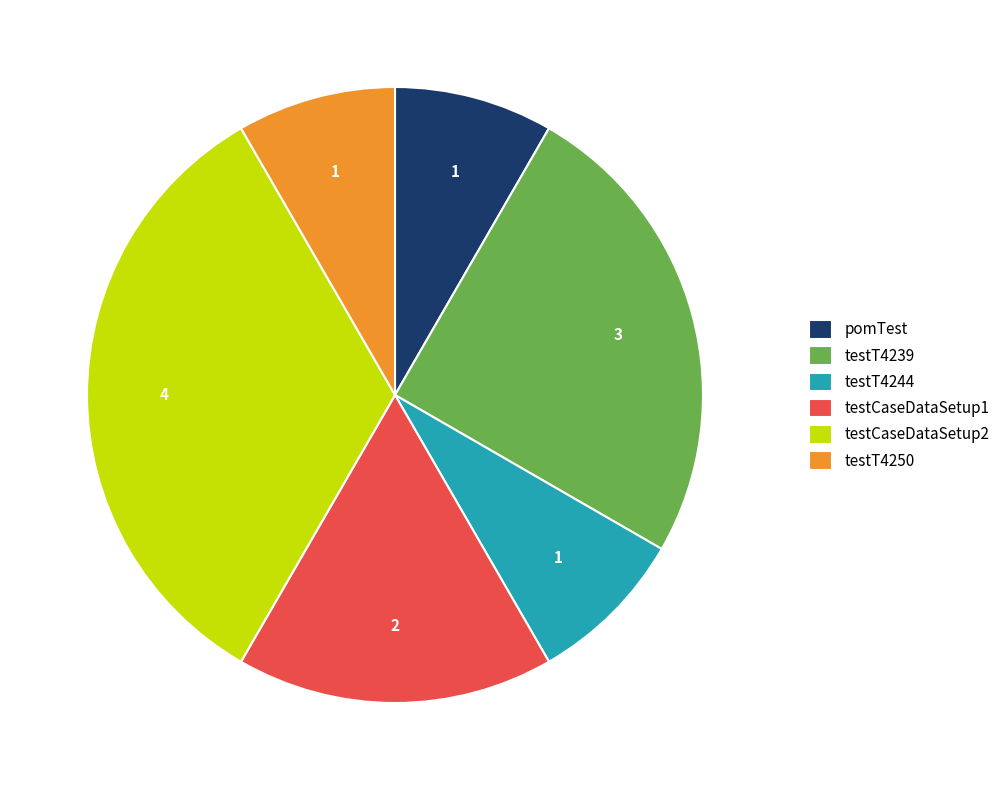

Does any single category account for the majority?

No